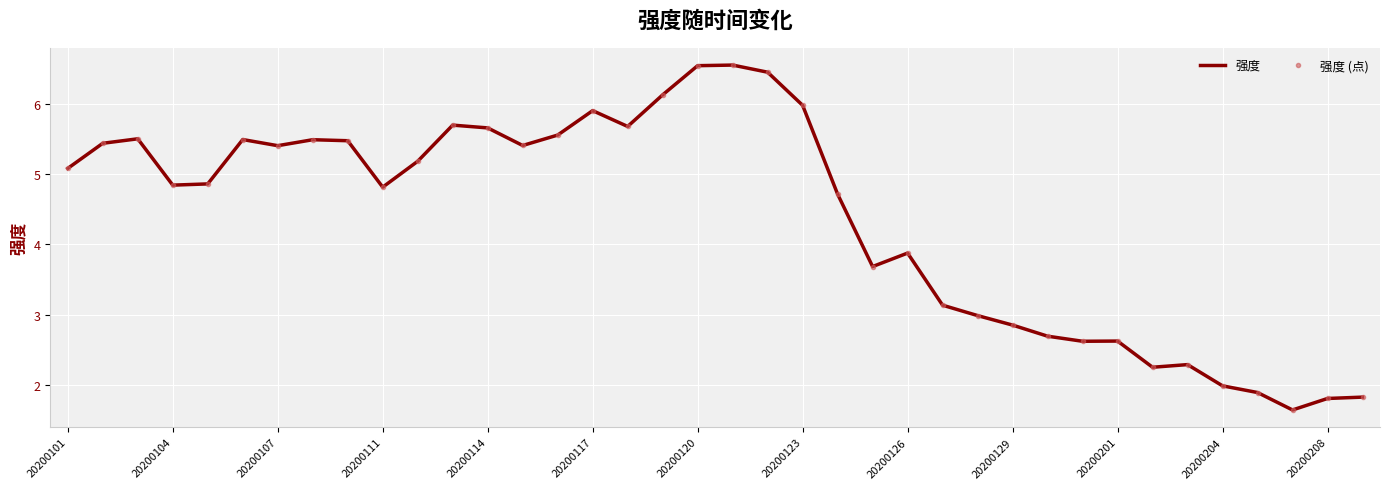

In 强度, how many points are higher than both neighbors (excluding endpoints)?

9